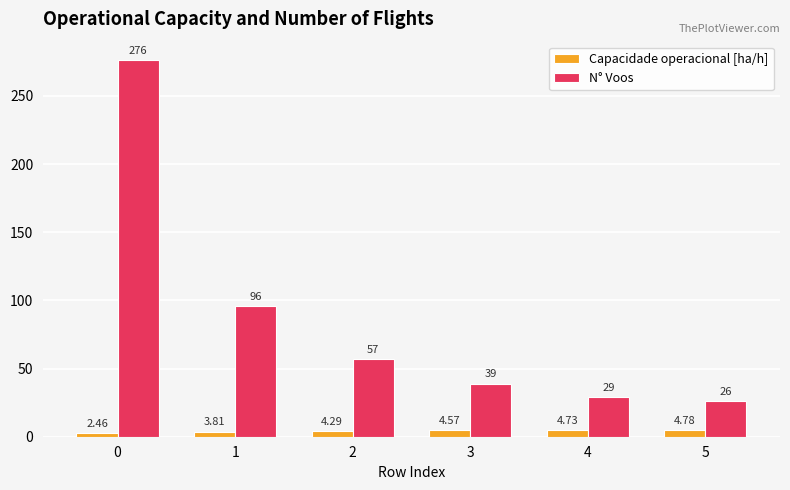

What value does the N° Voos series have at 0?

276.0